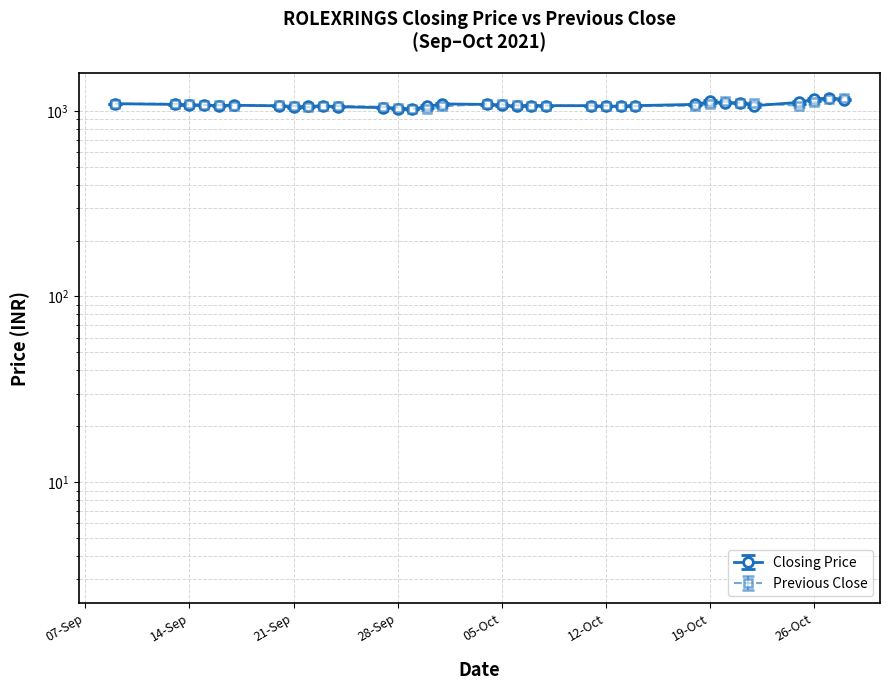

What is the difference between the maximum and second lowest values in the Previous Close series?

145.0